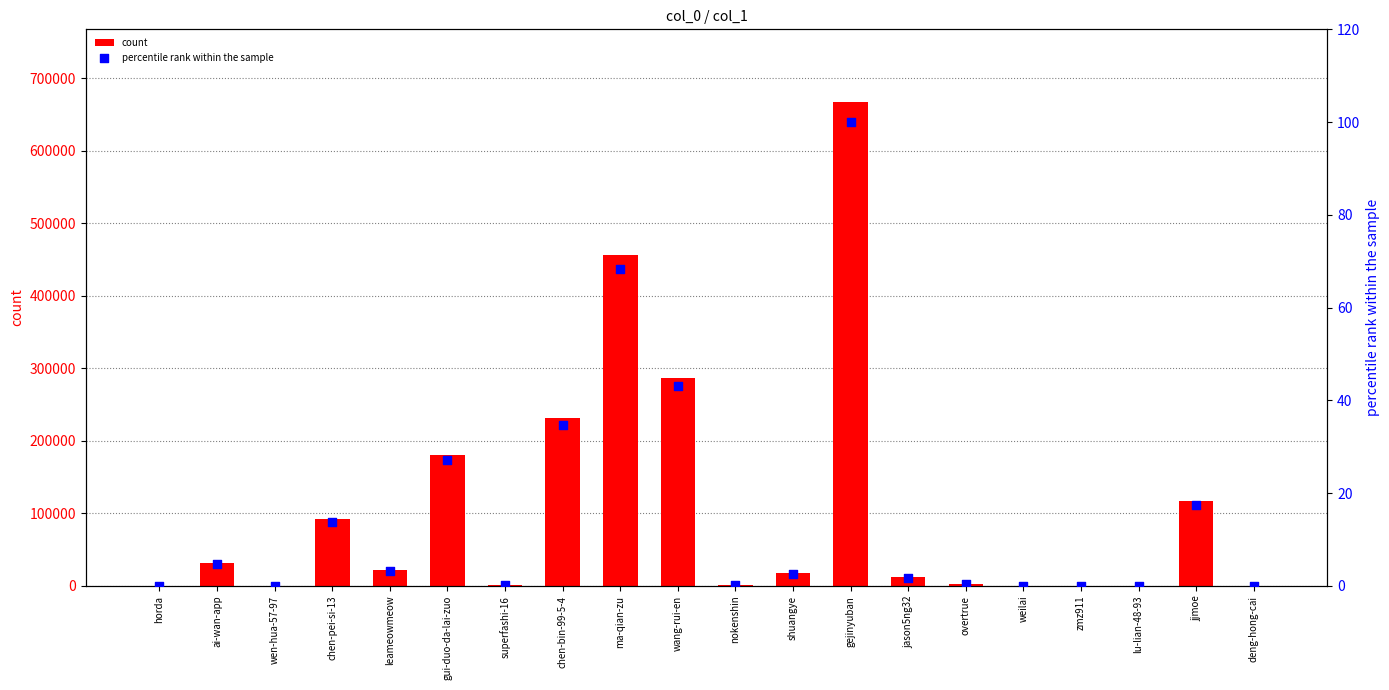

At which category is the sum across all series the highest?

gejinyuban